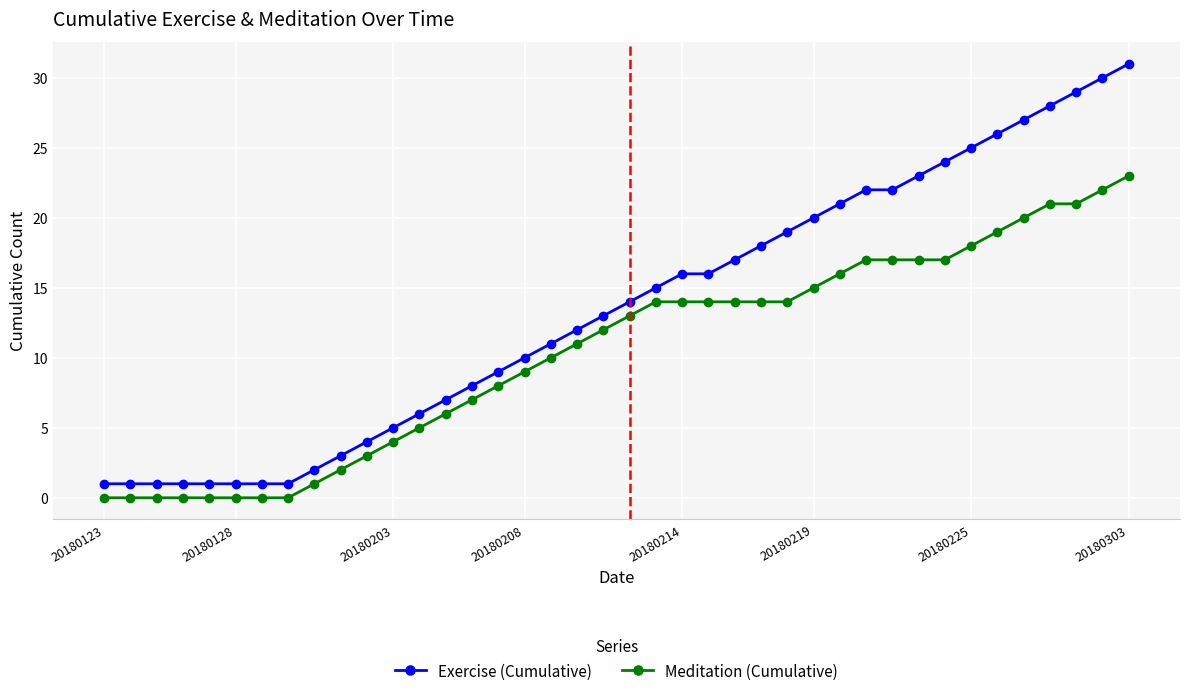

Which series has the largest range (max minus min)?

Exercise (Cumulative)